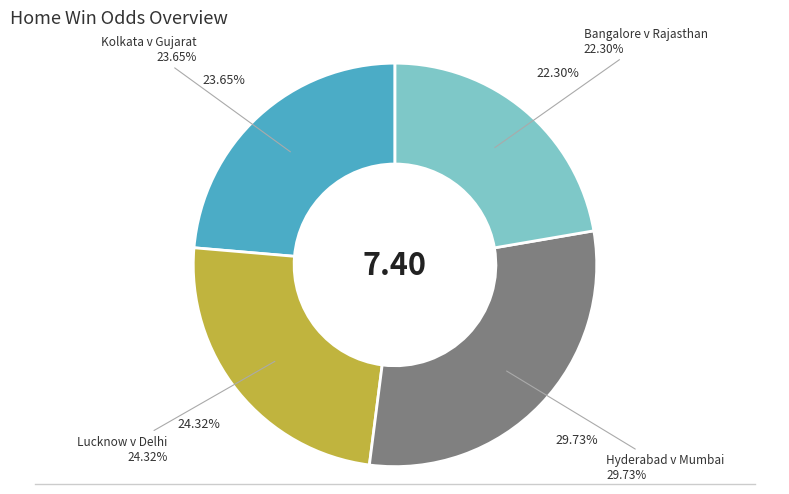

Which slice is the largest?

Hyderabad v Mumbai